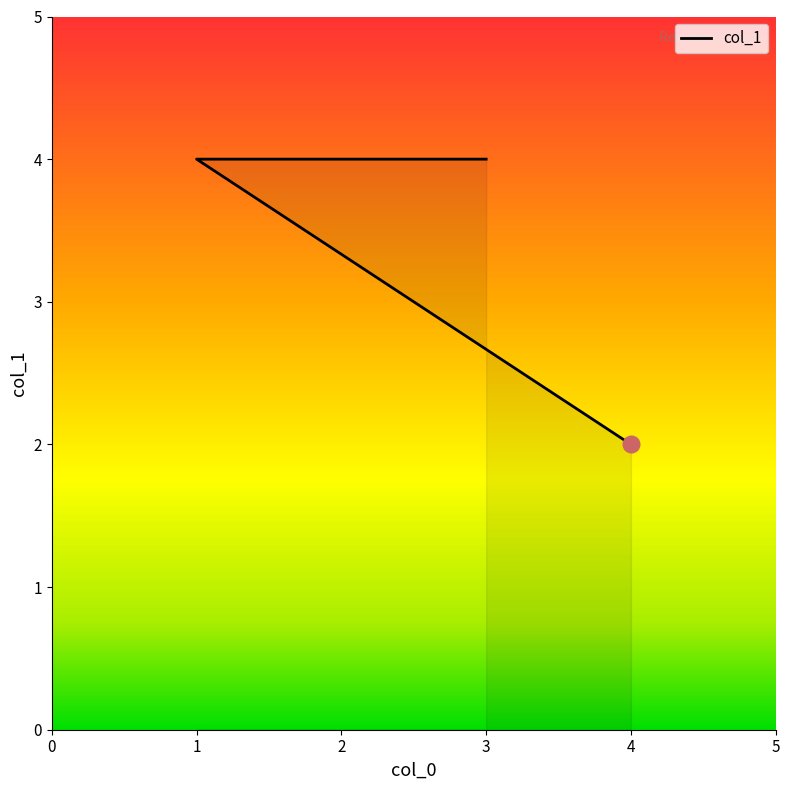

Does the chart have visible grid lines?

No